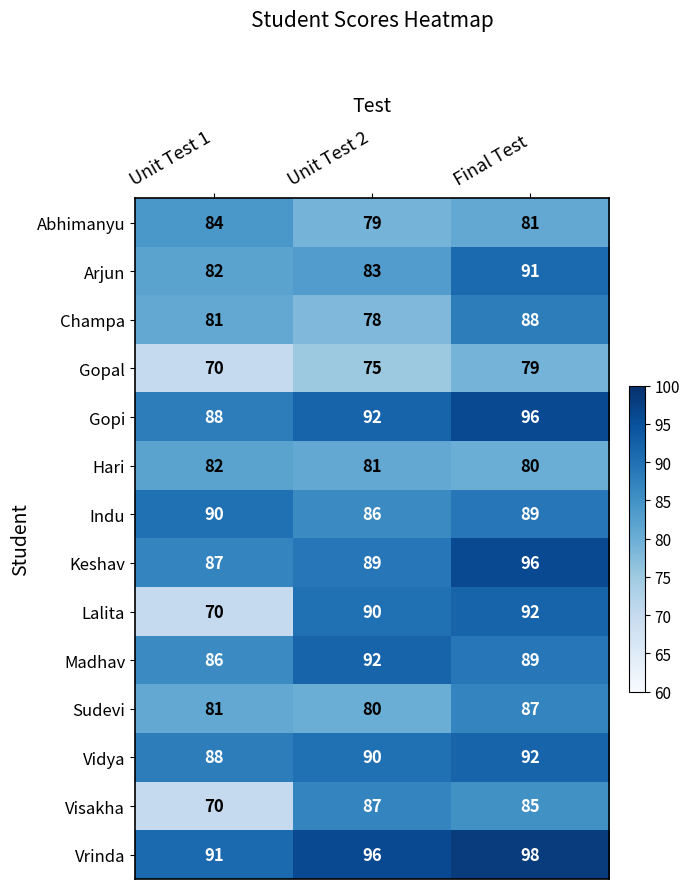

True or false: Visakha has a value of 87 at Unit Test 2.

True